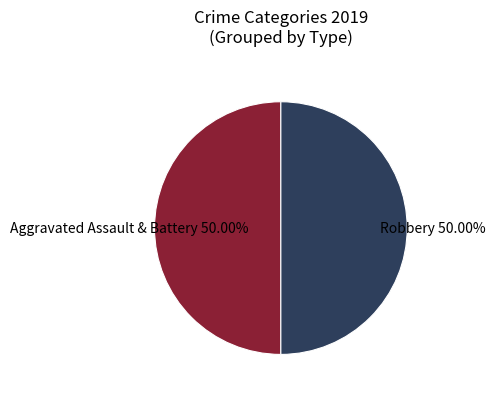

Approximately how many times larger is the value at Robbery compared to Aggravated Assault & Battery?

1.0